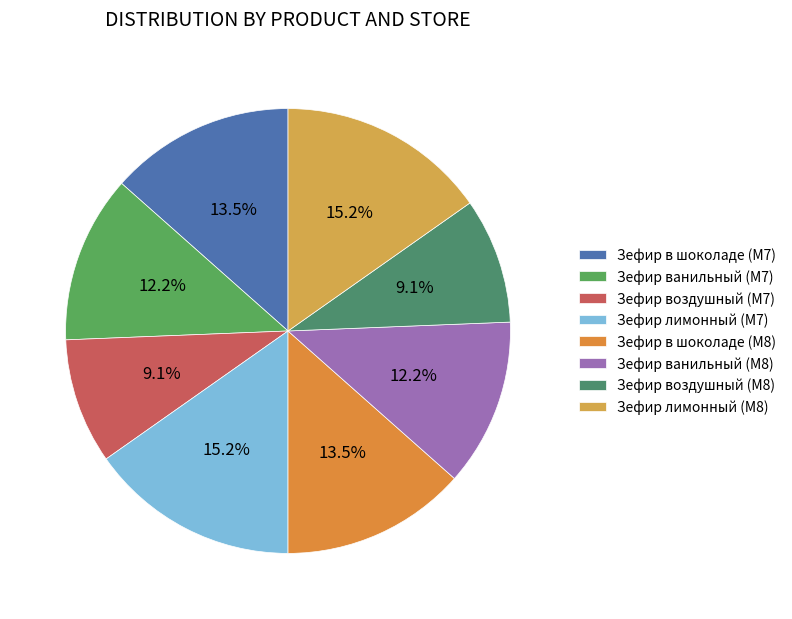

Do Зефир воздушный (M8) and Зефир в шоколаде (M8) together represent more than half of the pie?

No